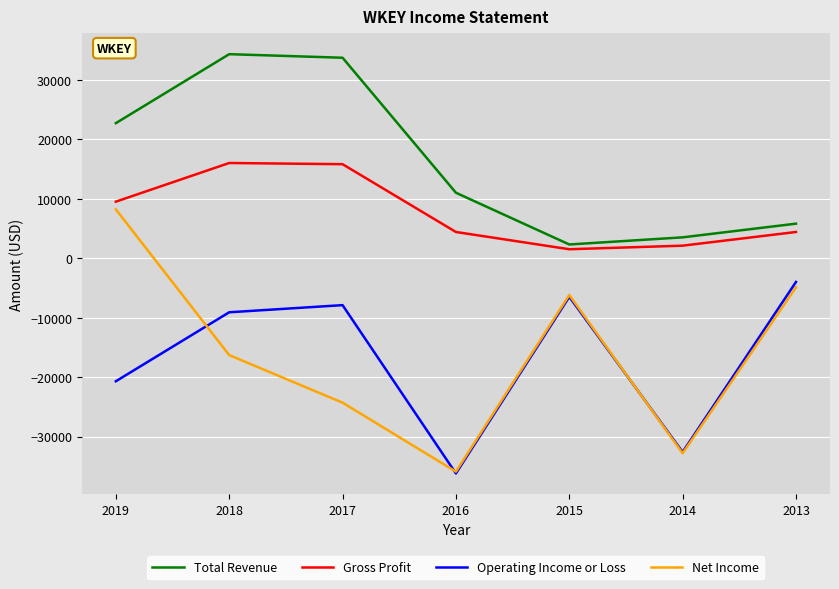

Is it true that Gross Profit equals 27806 at 2017?

False